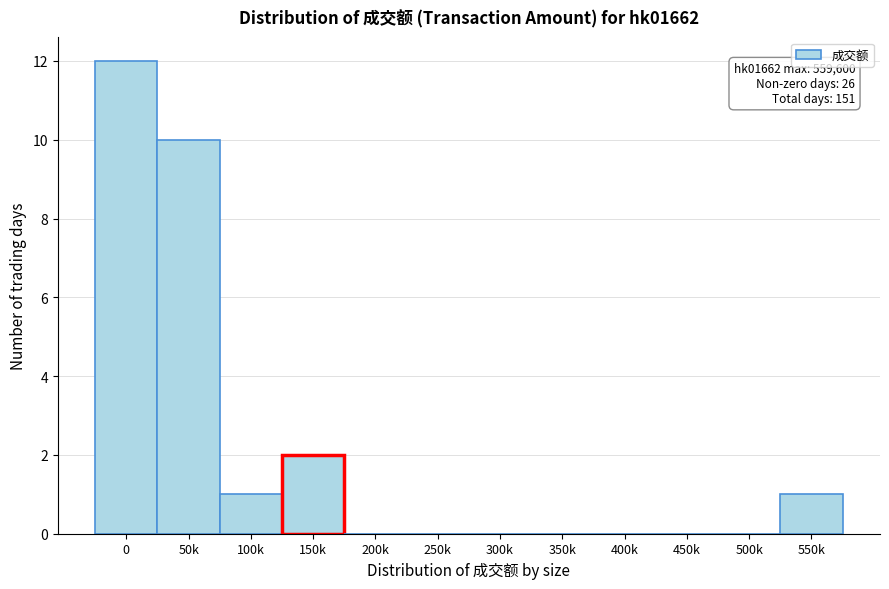

Reading right to left, what are all the values shown in this chart?

550k=1	500k=0	450k=0	400k=0	350k=0	300k=0	250k=0	200k=0	150k=2	100k=1	50k=10	0=12